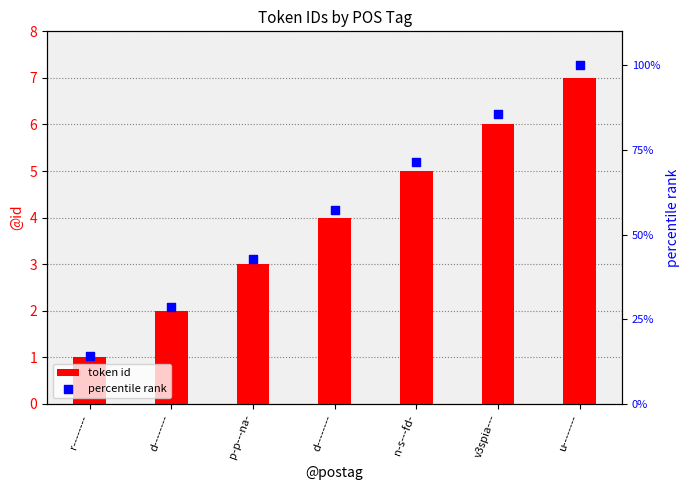

Which series reaches the minimum Y coordinate?

token id